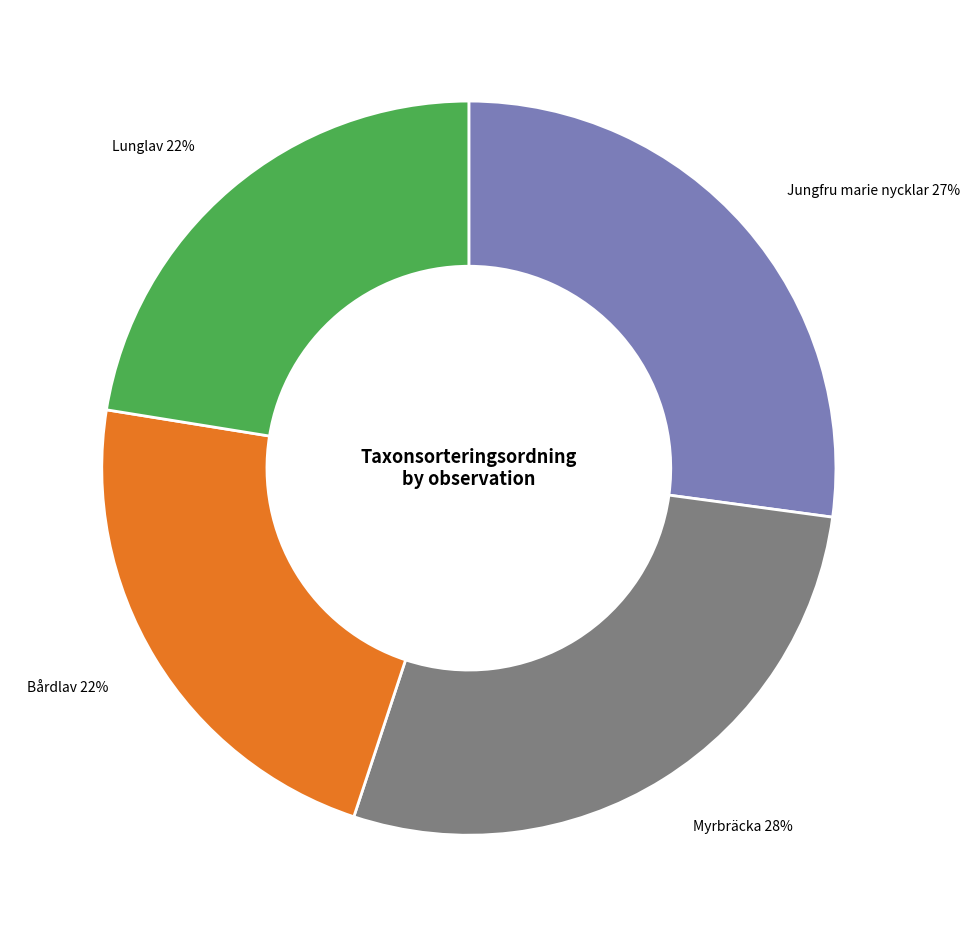

To the nearest percent, what is the average slice percentage?

25%